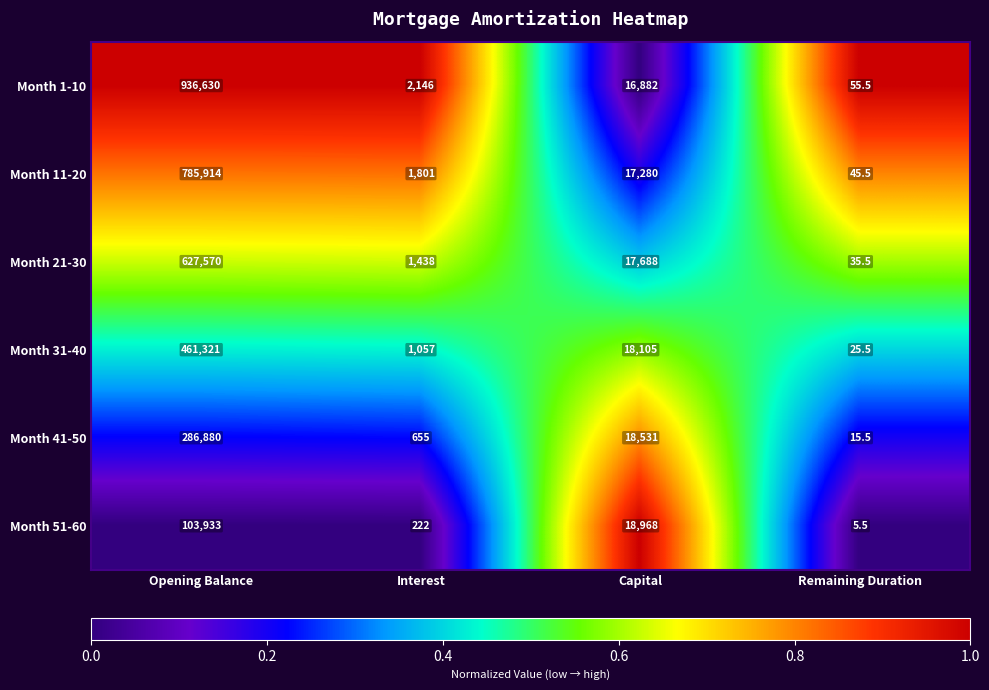

What is the spread (max minus min) of values at Capital?

2086.0